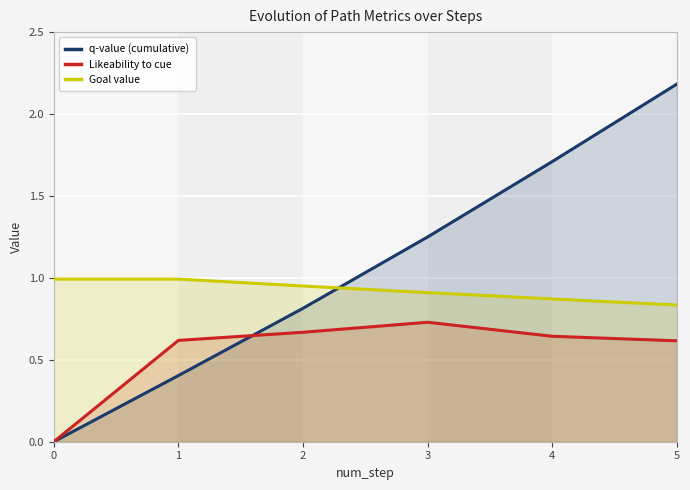

How many values in the q-value (cumulative) series are below 1?

3